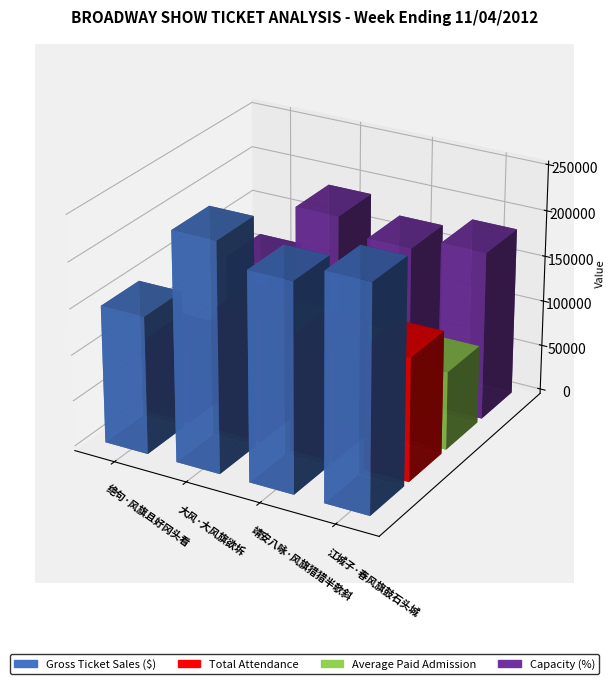

Which has a higher value, 靖安八咏·风旗猎猎半欹斜 or 大风·大风旗欲坼?

大风·大风旗欲坼